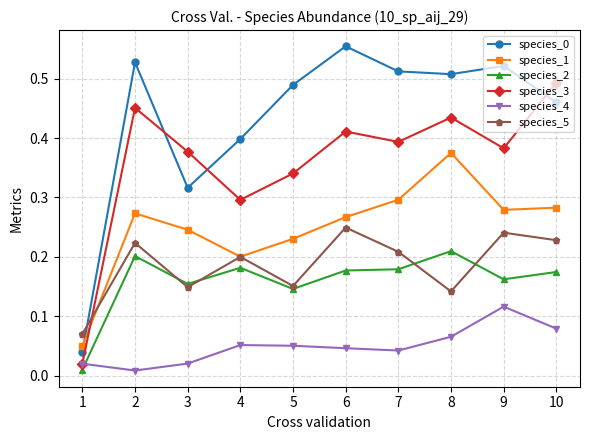

Is the value of species_3 at 9 greater than the value of species_1 at 2?

Yes